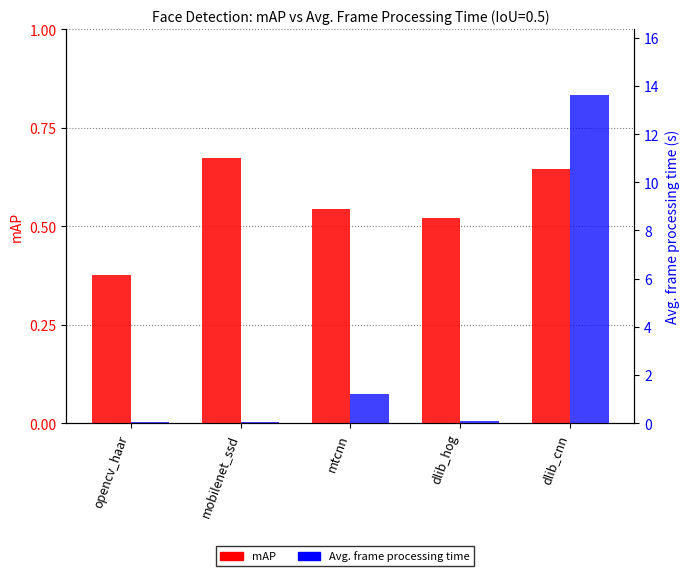

What is the spread (max minus min) of values at dlib_cnn?

13.0